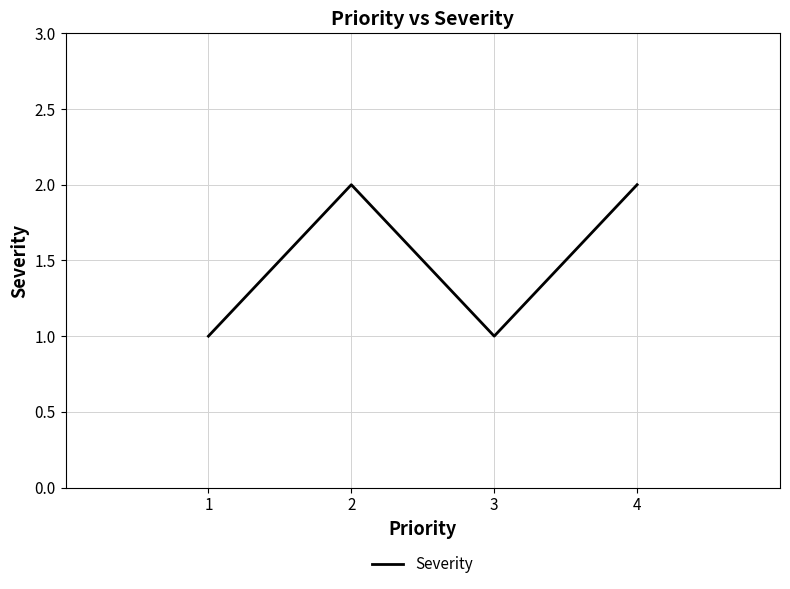

How many lines are shown in the chart?

1